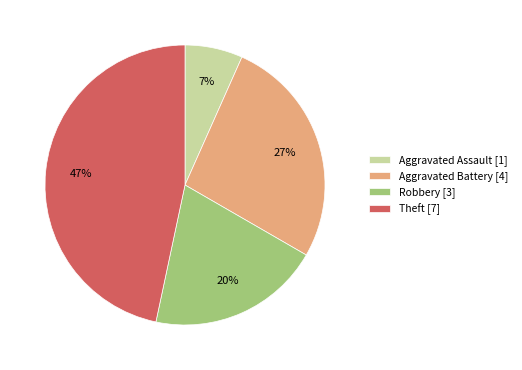

Approximately how many times larger is the value at Aggravated Battery [4] compared to Theft [7]?

0.6